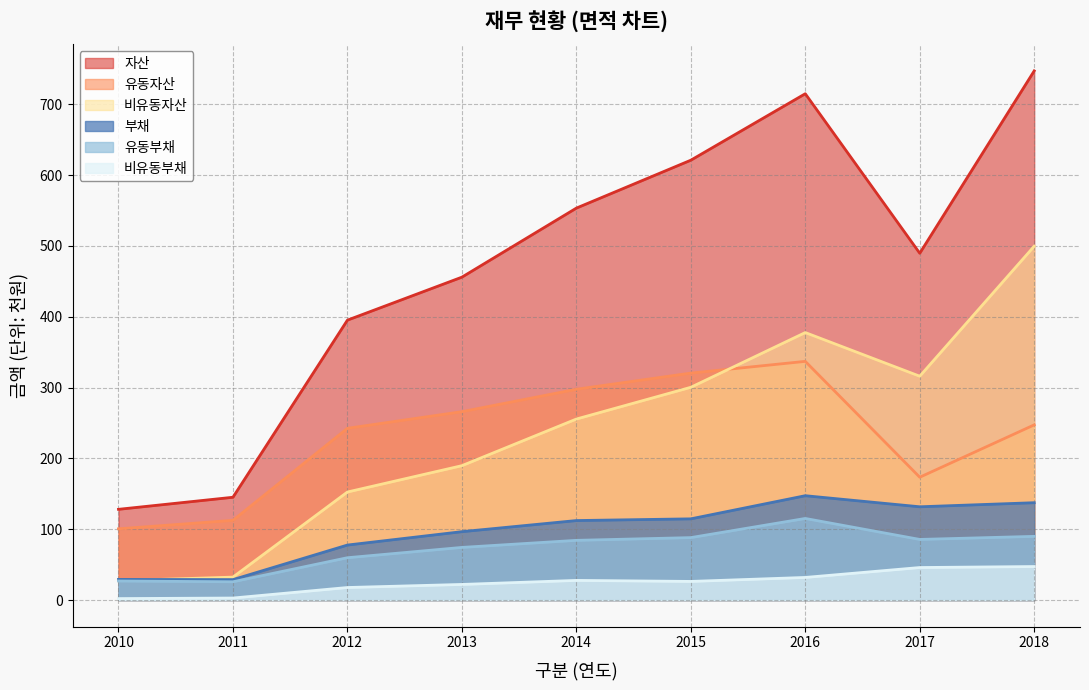

What is the sum of the 부채 values at 2016 and 2014?

259.8